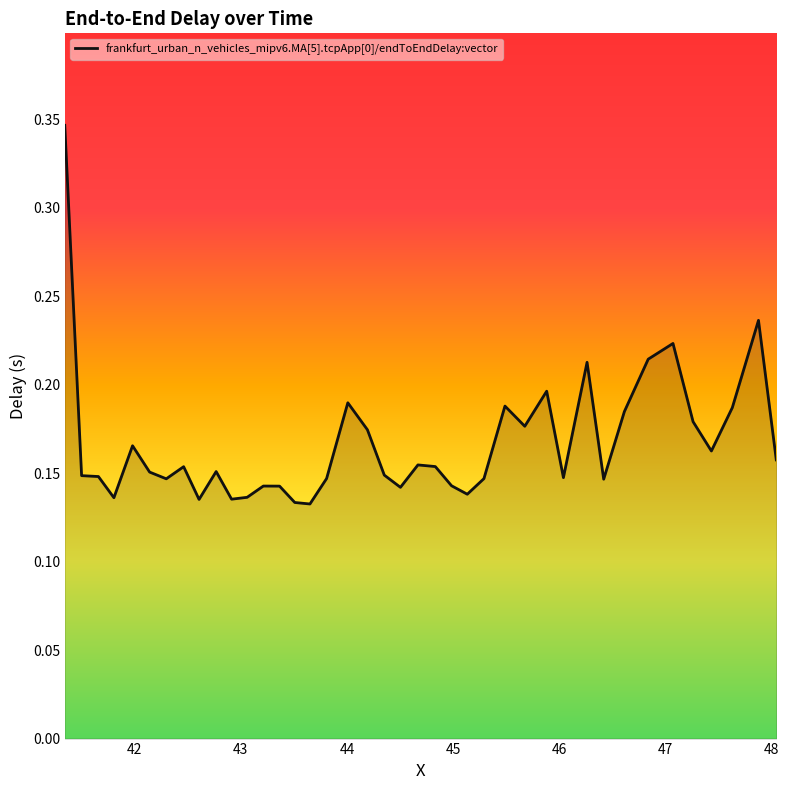

Does the chart display data point markers on the line(s)?

No